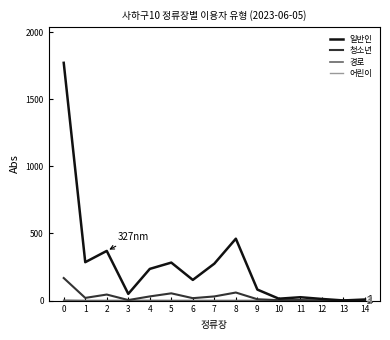

What is the spread (max minus min) of values at 8?

461